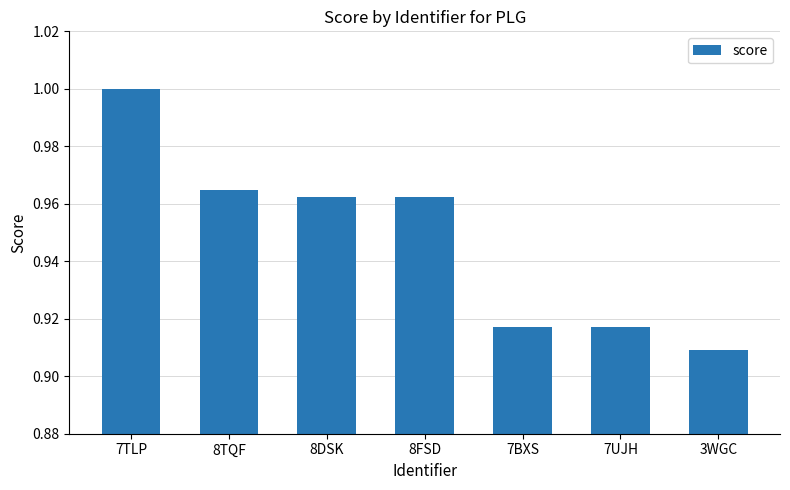

The chart shows a value of 1.2 at 7UJH. True or false?

False